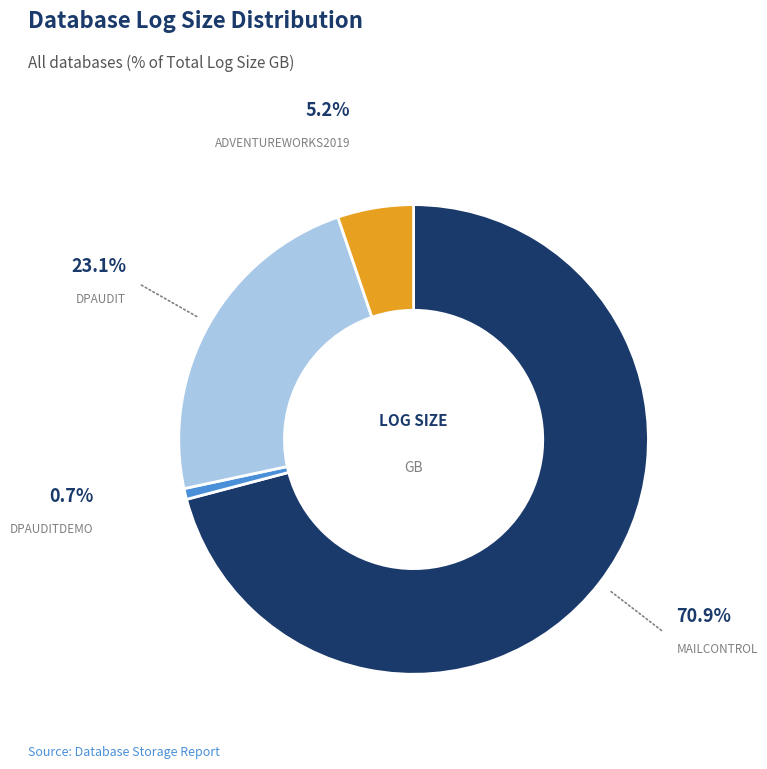

Does any single category account for the majority?

Yes